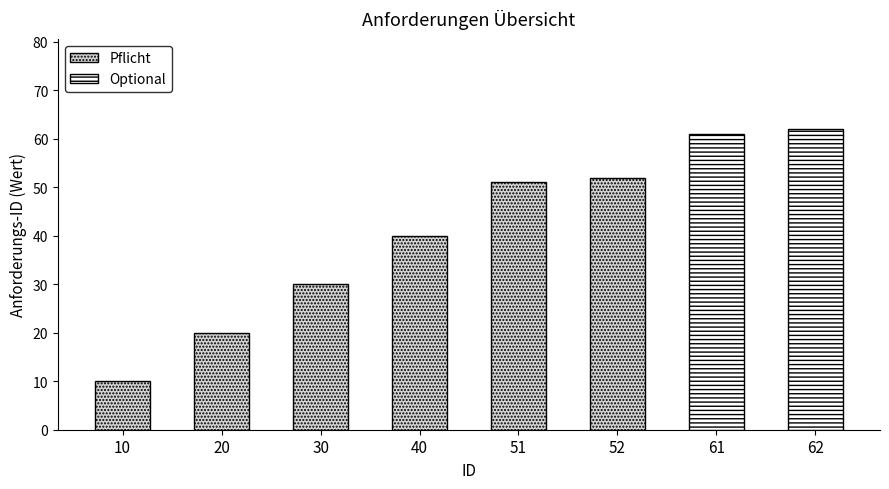

What is the smallest value displayed?

10